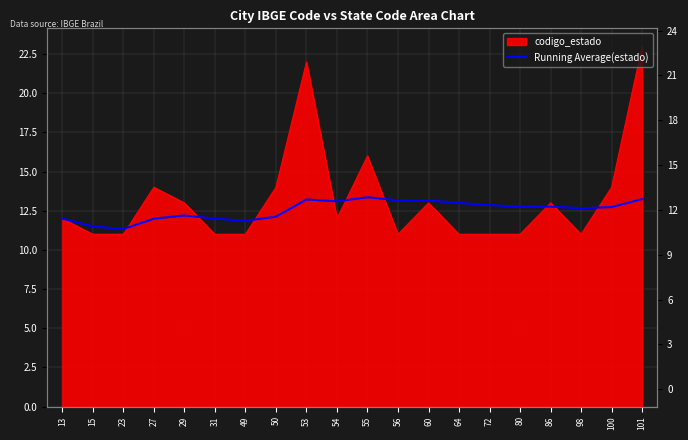

Between 49 and 72, which is larger?

72